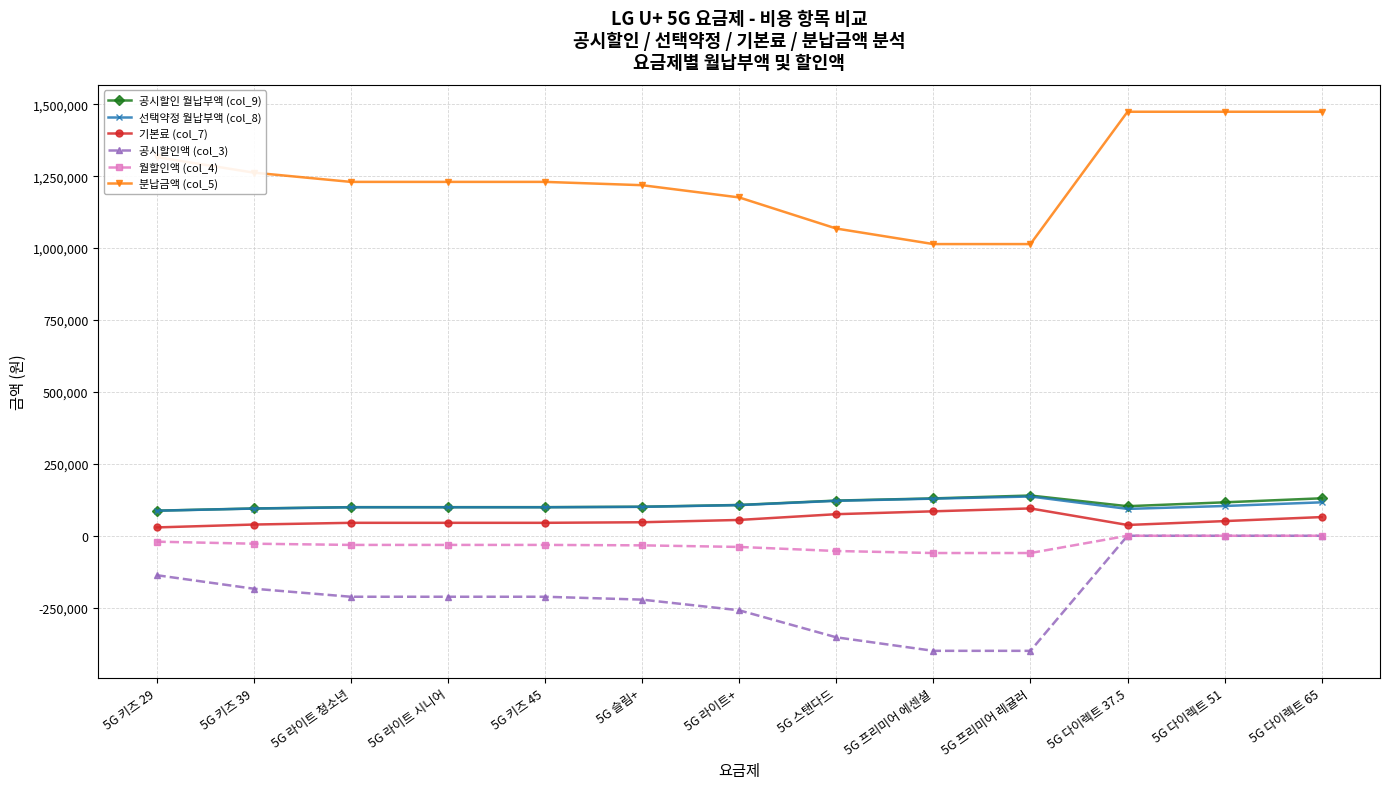

At how many categories does at least one series exceed 536530?

13